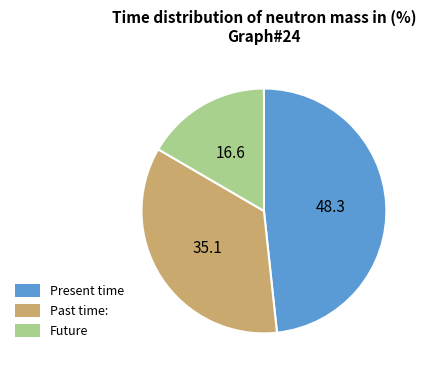

Does any single category account for the majority?

No